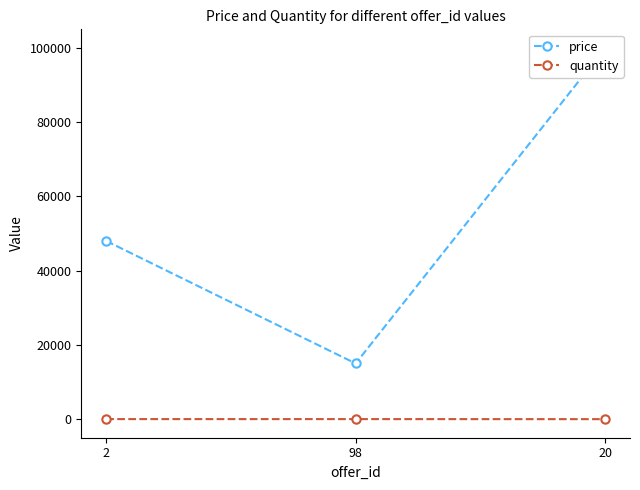

Is this an area chart (filled region under the line)?

No